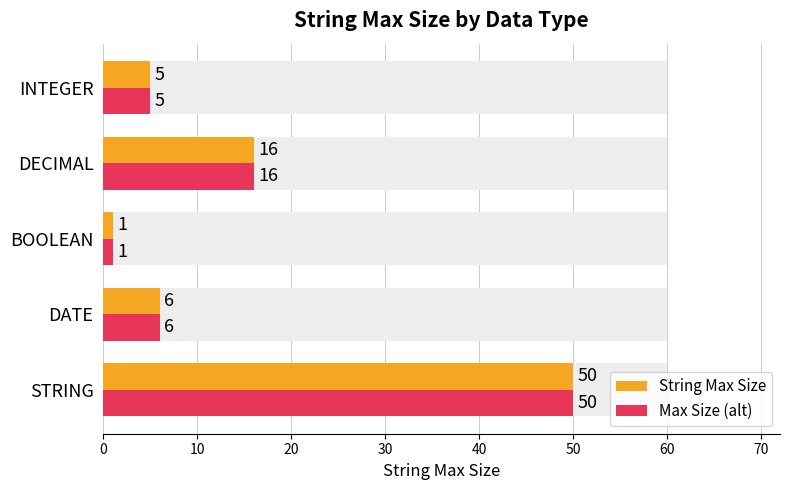

Between STRING and DATE, which series saw the biggest shift?

String Max Size